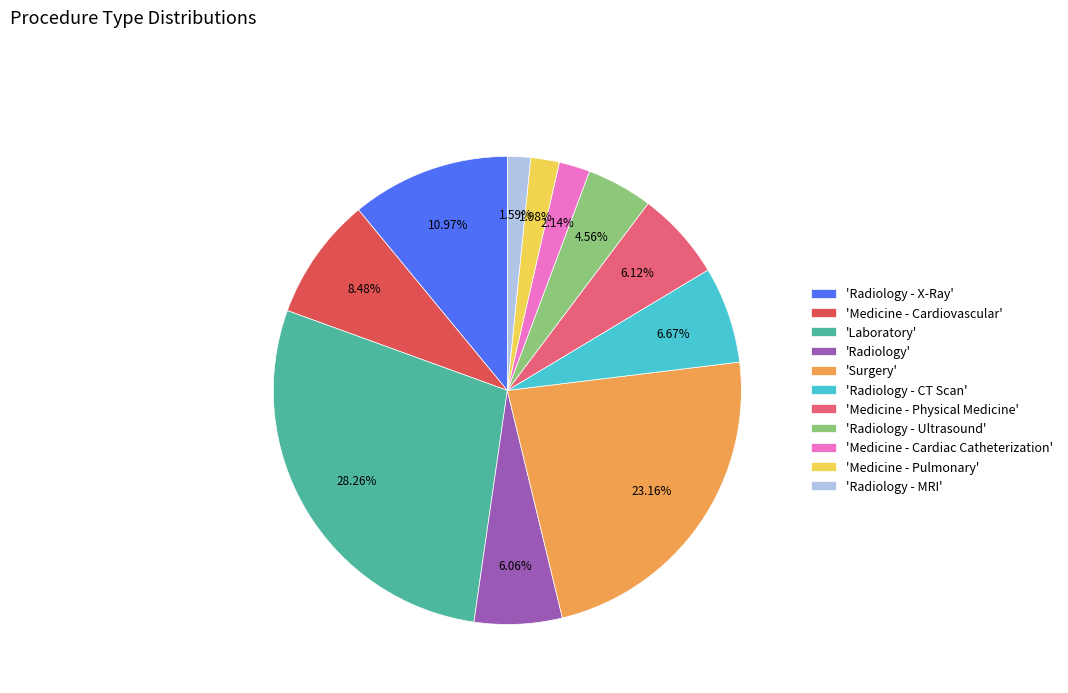

Combined, do 'Laboratory' and 'Medicine - Pulmonary' account for over 50%?

No